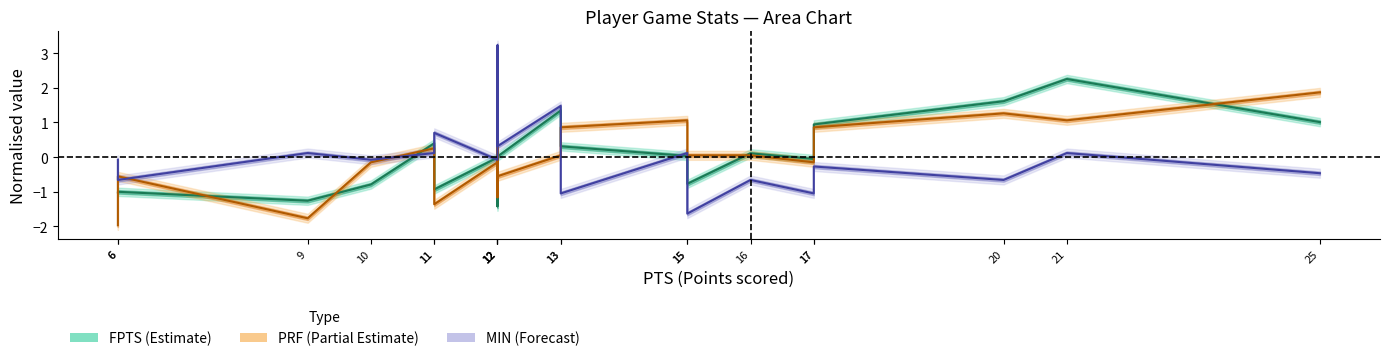

Is it true that PRF equals 0.9 at 13?

True